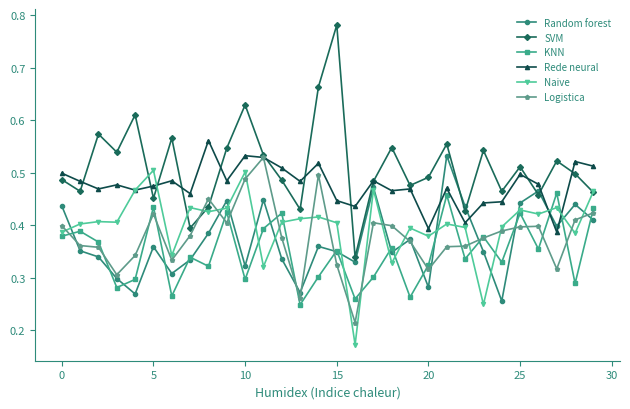

At how many categories does at least one series exceed 0?

30